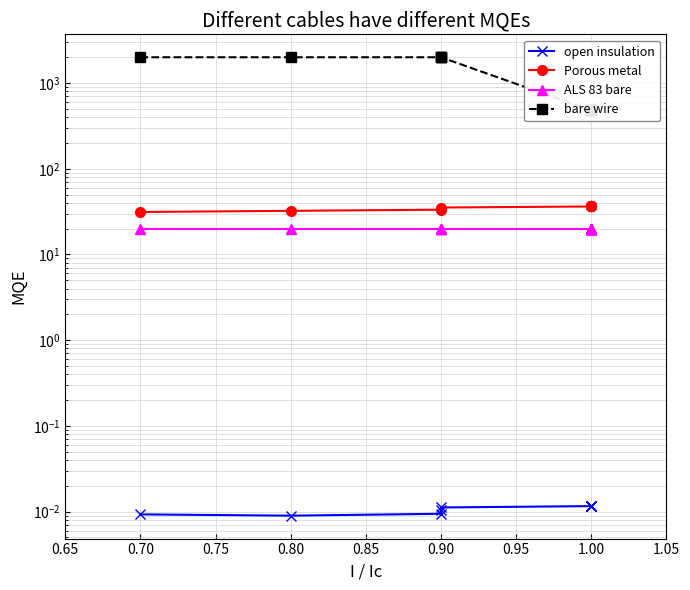

What is the value of the Porous metal point at the 2nd from the left?

32.3